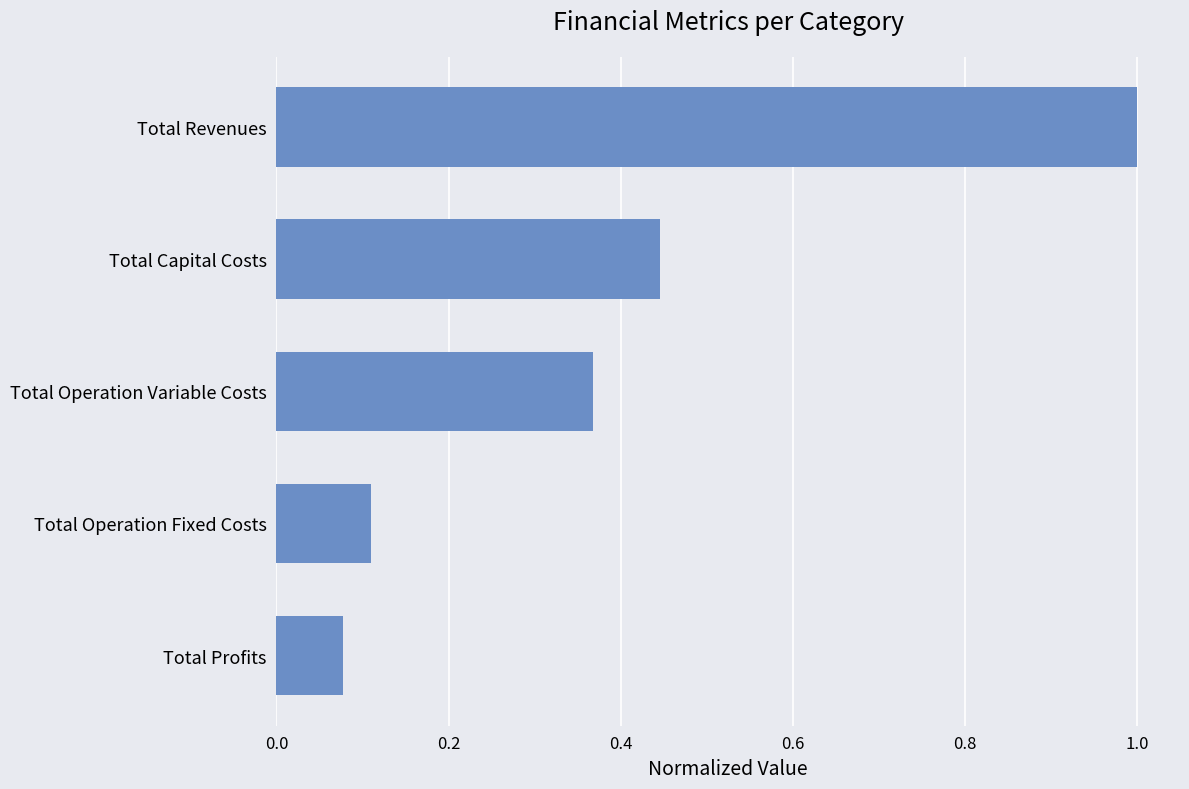

What is the label of the 3rd bar from the top?

Total Operation Variable Costs